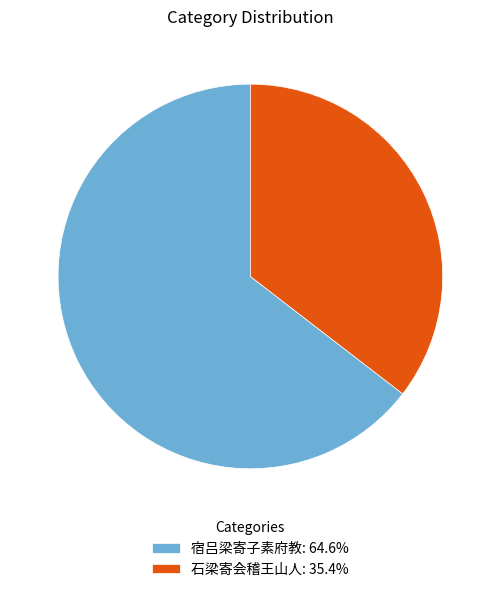

Combined, do 石梁寄会稽王山人 and 宿吕梁寄子素府教 account for over 50%?

Yes